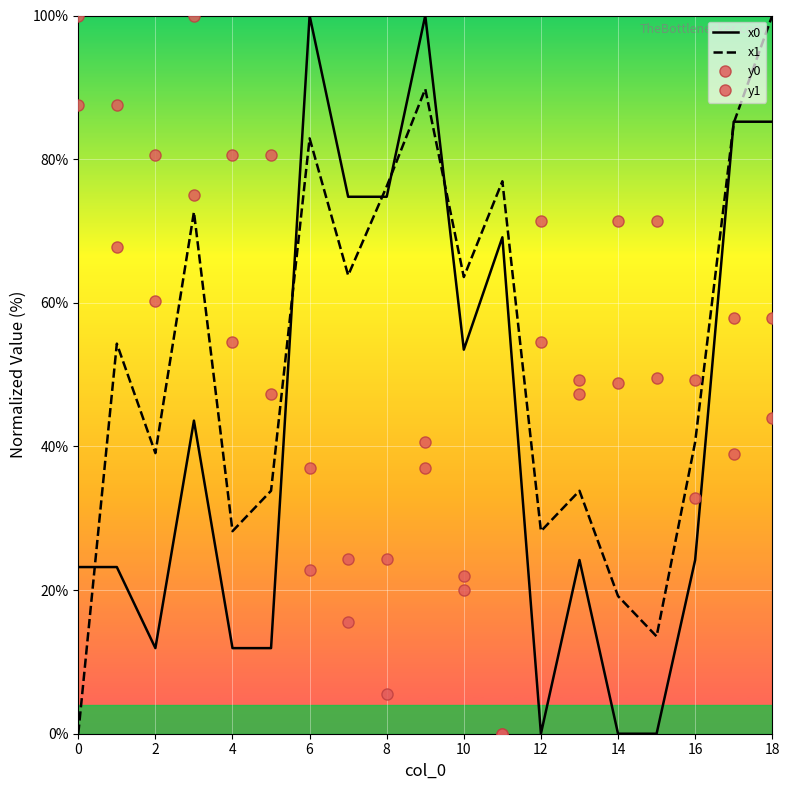

How many values in the y0 series exceed 57?

11